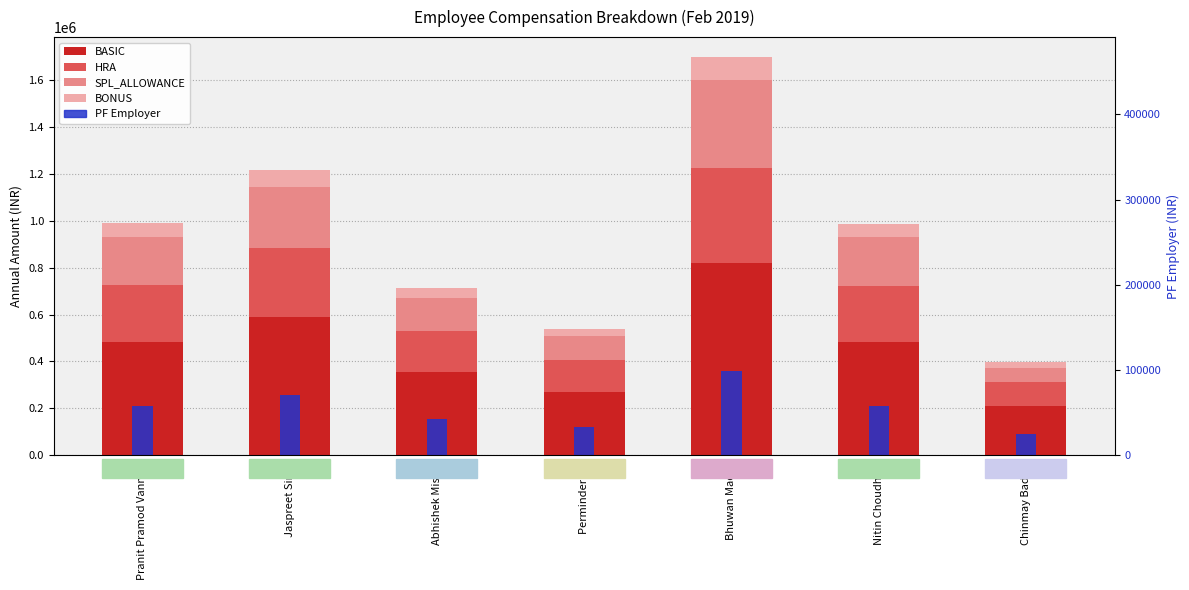

What is the lowest value of the BASIC series?

207288